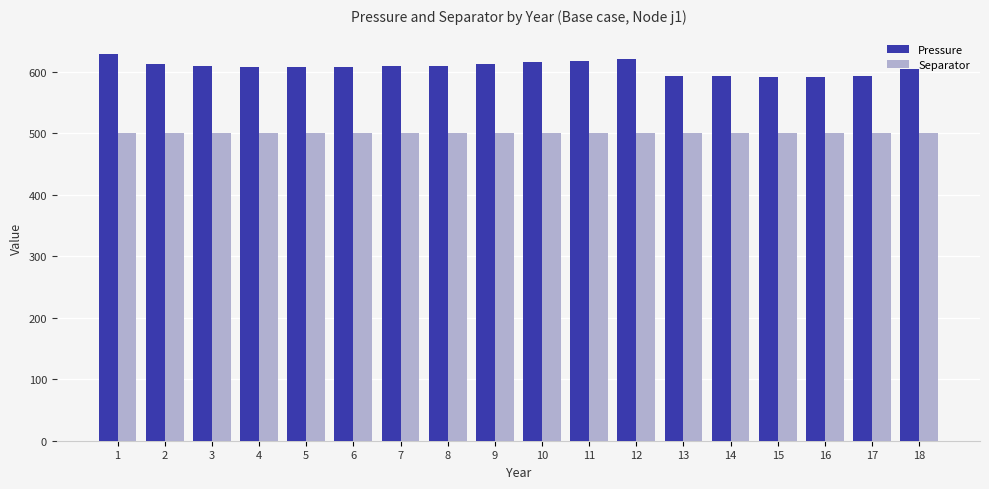

What is the total value across all series at 8?

1110.1